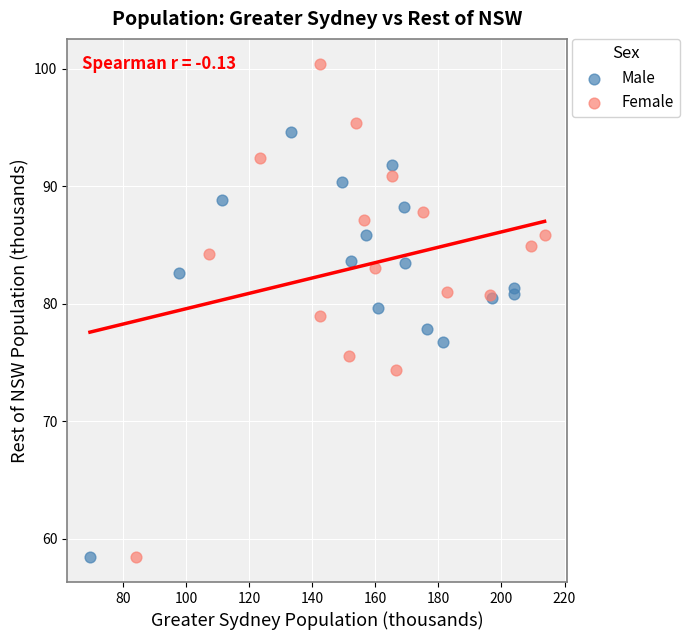

Which series has the largest Y range (max minus min)?

Female